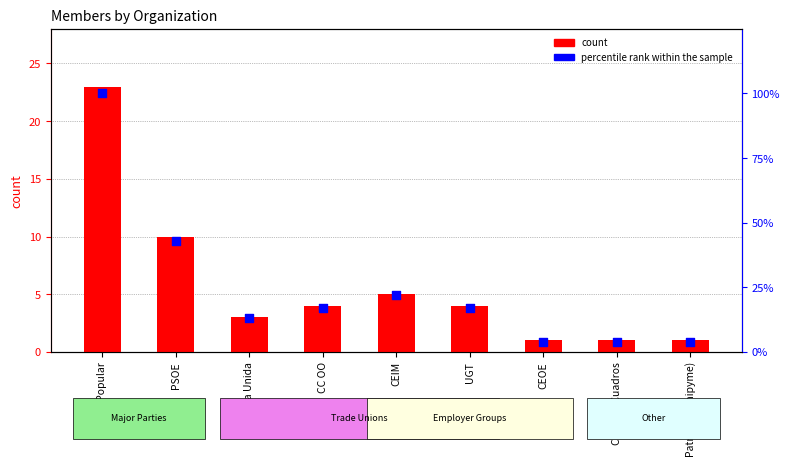

What are all the series names shown in the legend?

count, percentile rank within the sample